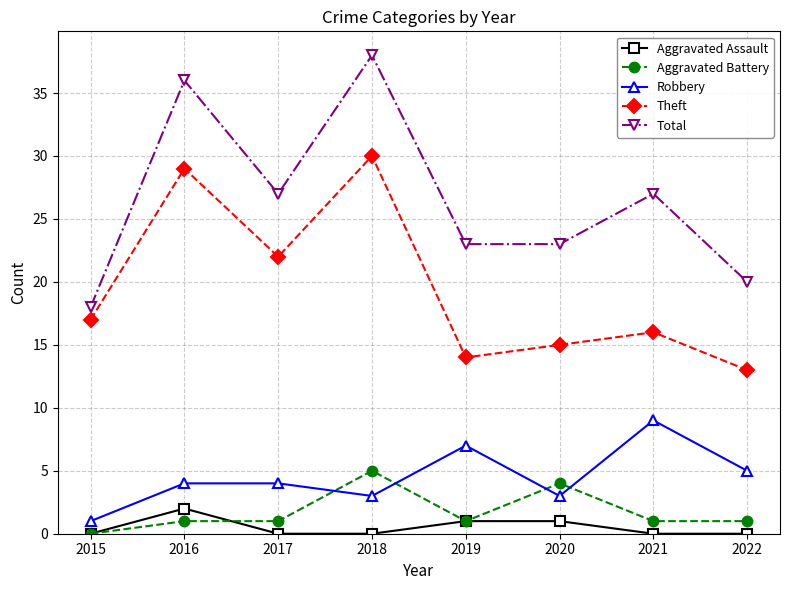

True or false: Total and Robbery intersect in this chart.

False